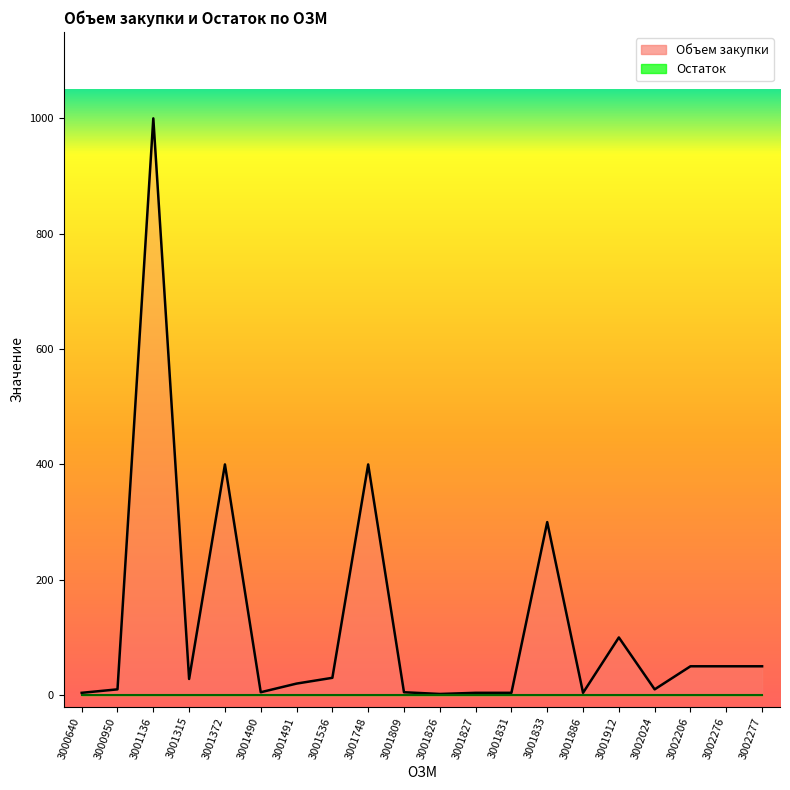

Read the value at 3001372, to the nearest 50.

400